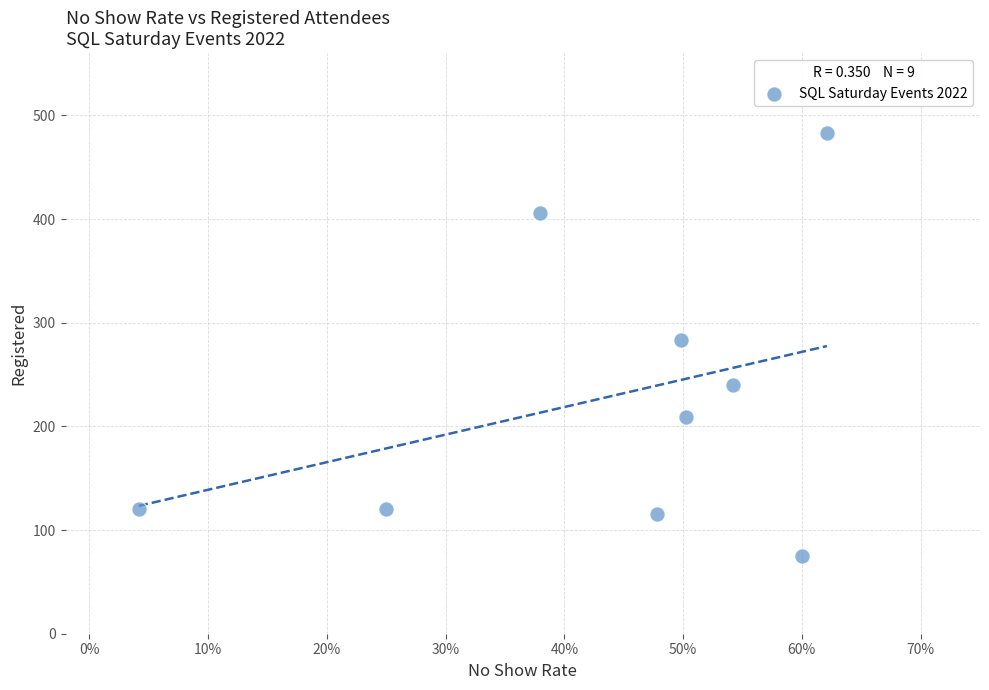

What is the average Y value?

228